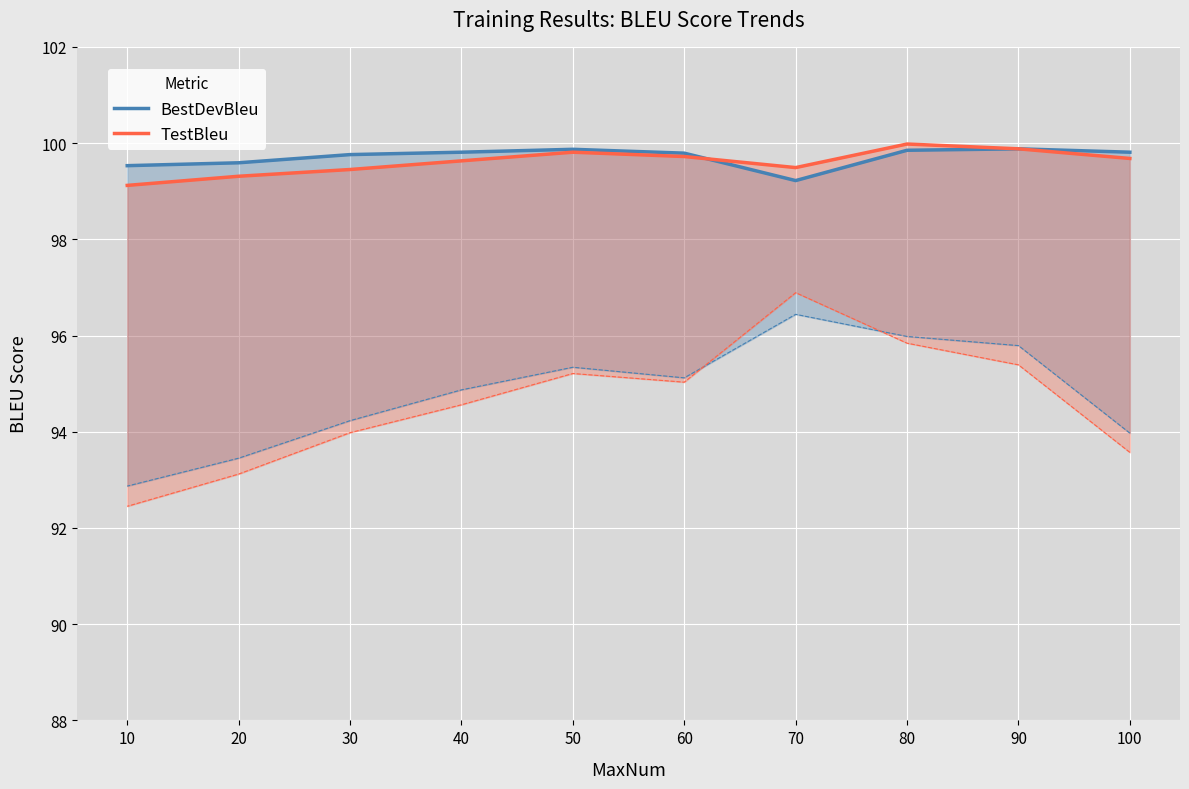

How many lines are shown in the chart?

2